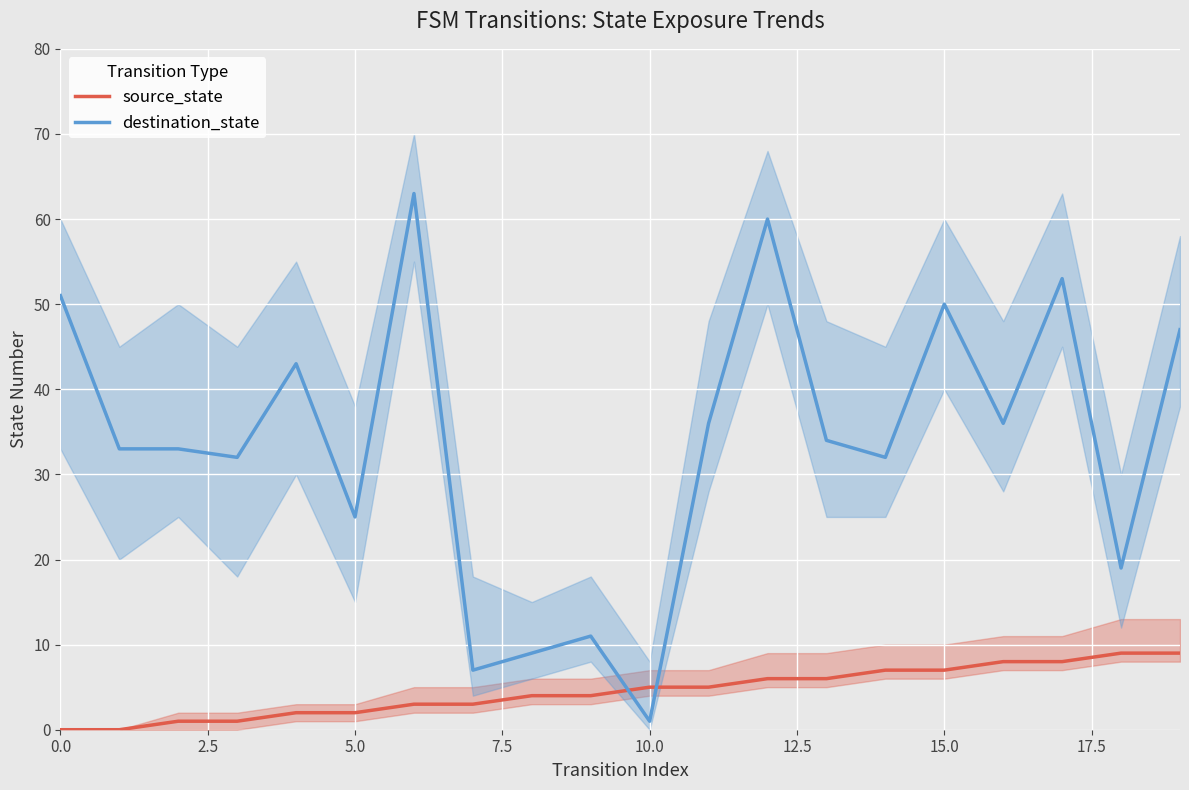

What is the sum of all destination_state values?

675